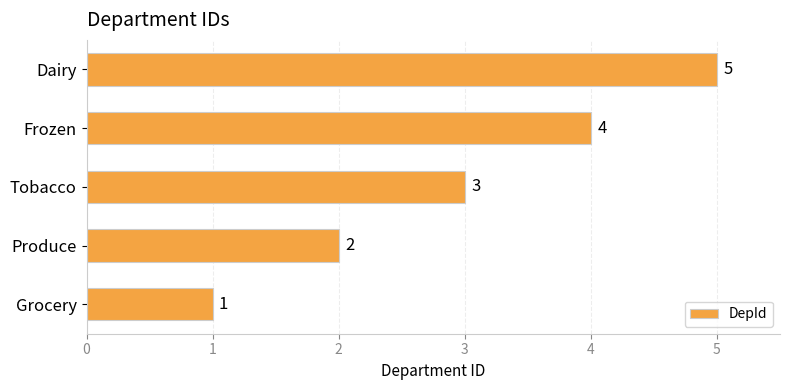

At which category does the chart reach its peak across all series?

Dairy